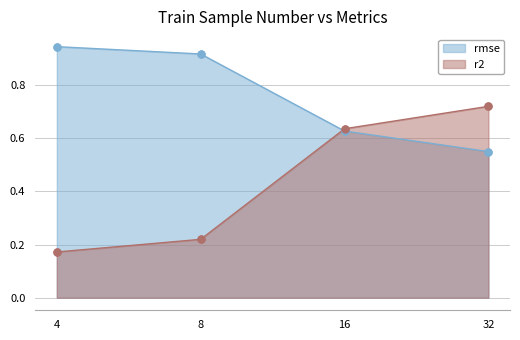

What are all the series names shown in the legend?

rmse, r2